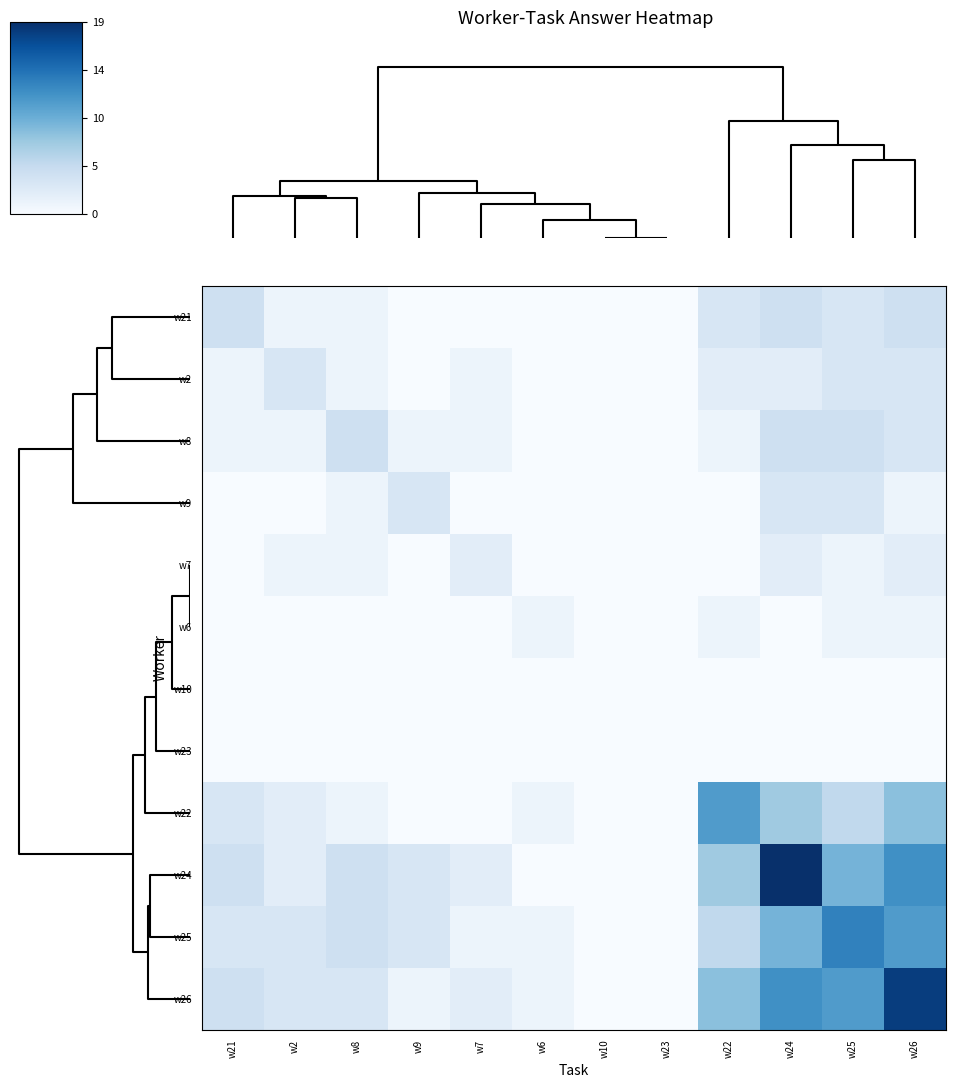

Reading left to right, extract all data points from this chart.

row_0: 4	1	1	0	0	0	0	0	3	4	3	4
row_1: 1	3	1	0	1	0	0	0	2	2	3	3
row_2: 1	1	4	1	1	0	0	0	1	4	4	3
row_3: 0	0	1	3	0	0	0	0	0	3	3	1
row_4: 0	1	1	0	2	0	0	0	0	2	1	2
row_5: 0	0	0	0	0	1	0	0	1	0	1	1
row_6: 0	0	0	0	0	0	0	0	0	0	0	0
row_7: 0	0	0	0	0	0	0	0	0	0	0	0
row_8: 3	2	1	0	0	1	0	0	11	7	5	8
row_9: 4	2	4	3	2	0	0	0	7	19	9	12
row_10: 3	3	4	3	1	1	0	0	5	9	13	11
row_11: 4	3	3	1	2	1	0	0	8	12	11	18